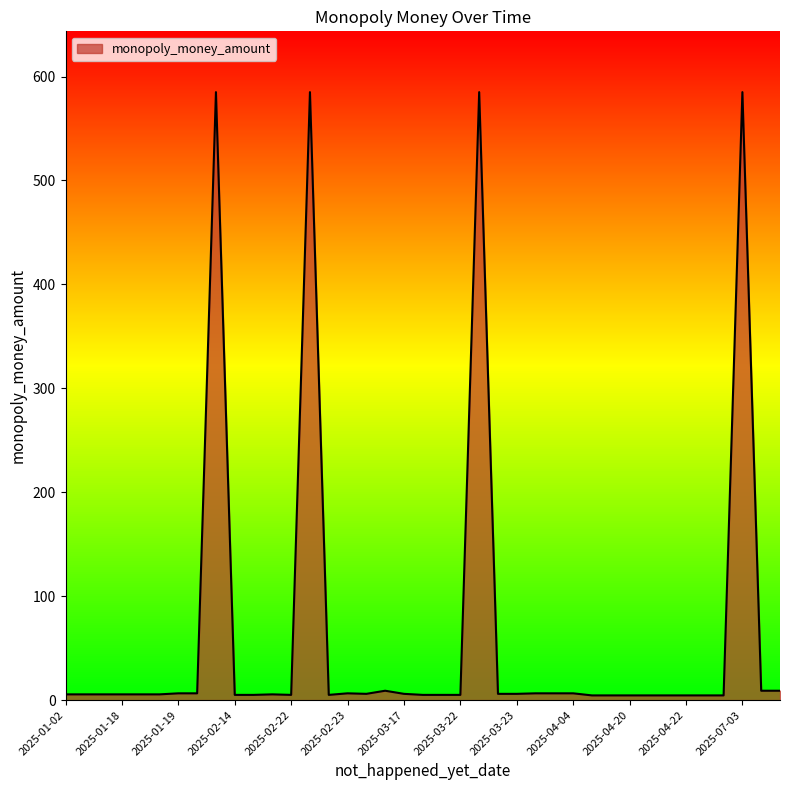

How many lines are shown in the chart?

1